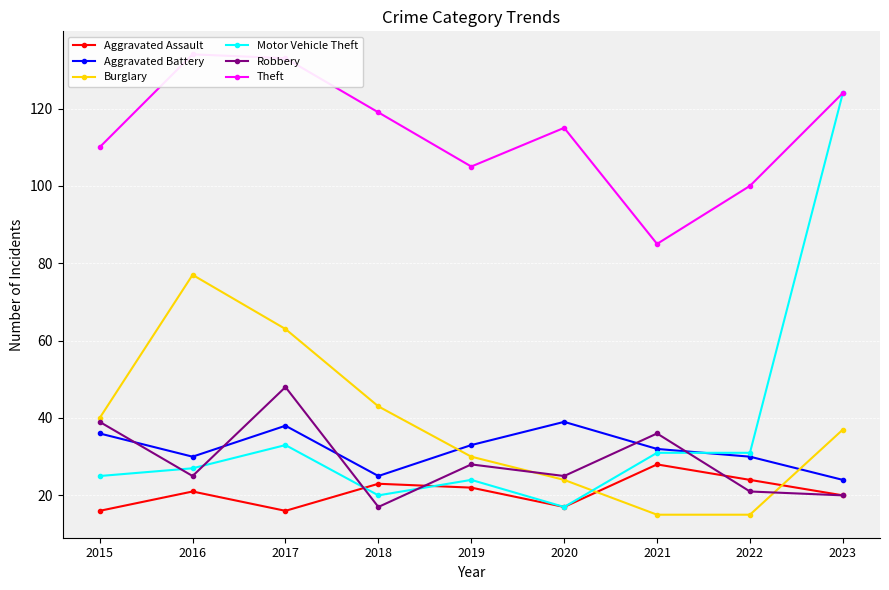

List the labels in order of Robbery value, largest first.

2017, 2015, 2021, 2019, 2016, 2020, 2022, 2023, 2018